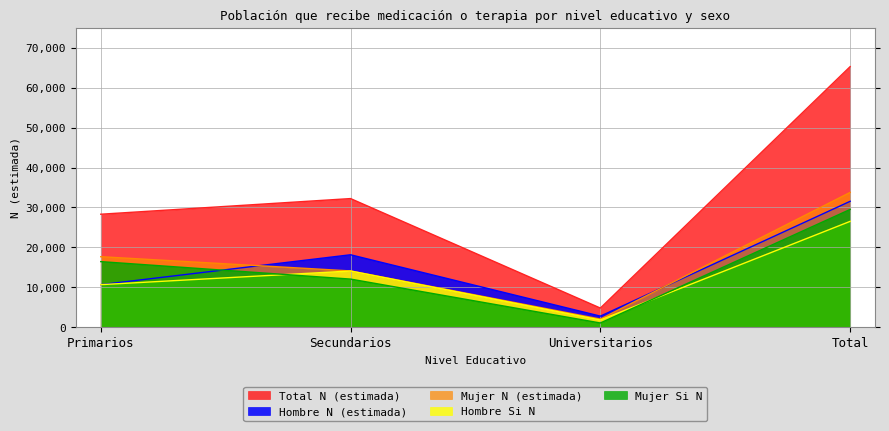

List the labels in order of Mujer Si N value, smallest first.

Universitarios, Secundarios, Primarios, Total